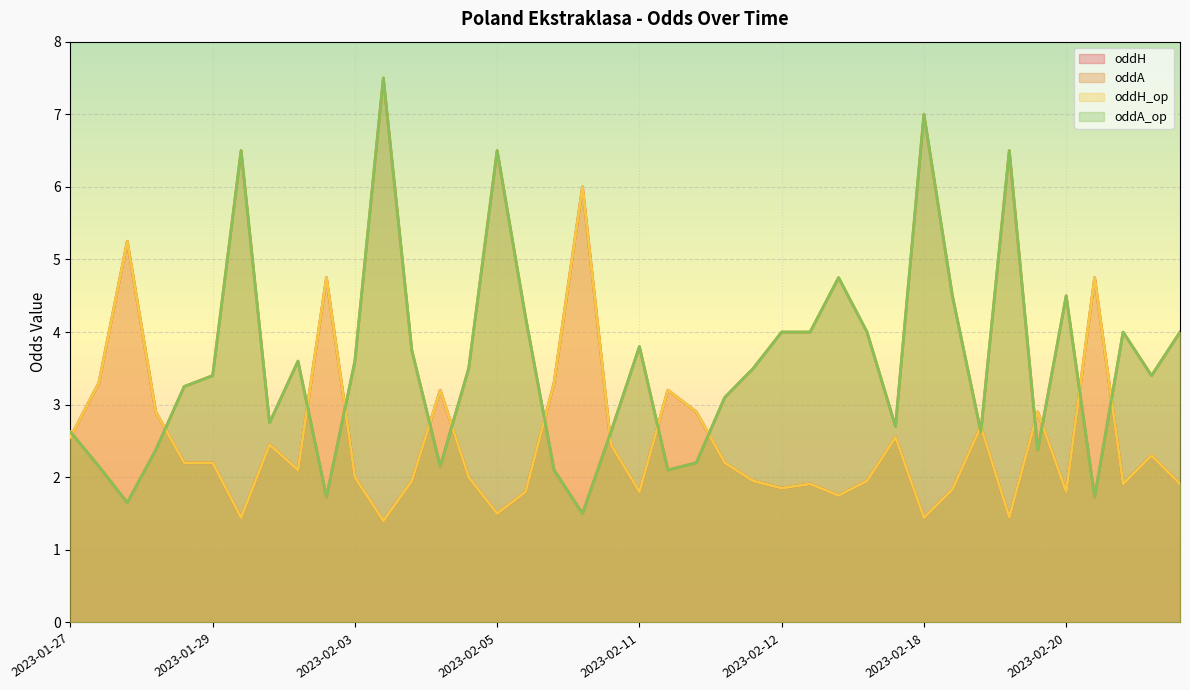

Reading left to right, transcribe all the data shown in this chart.

oddH: 2.5	3.3	5.2	2.9	2.2	2.2	1.4	2.5	2.1	4.8	2.0	1.4	1.9	3.2	2.0	1.5	1.8	3.3	6.0	2.5	1.8	3.2	2.9	2.2	1.9	1.9	1.9	1.8	1.9	2.5	1.4	1.8	2.7	1.4	2.9	1.8	4.8	1.9	2.3	1.9
oddA: 2.6	2.1	1.6	2.4	3.2	3.4	6.5	2.8	3.6	1.7	3.6	7.5	3.8	2.1	3.5	6.5	4.2	2.1	1.5	2.6	3.8	2.1	2.2	3.1	3.5	4.0	4.0	4.8	4.0	2.7	7.0	4.5	2.6	6.5	2.4	4.5	1.7	4.0	3.4	4.0
oddH_op: 2.5	3.3	5.2	2.9	2.2	2.2	1.4	2.5	2.1	4.8	2.0	1.4	1.9	3.2	2.0	1.5	1.8	3.3	6.0	2.5	1.8	3.2	2.9	2.2	1.9	1.9	1.9	1.8	1.9	2.5	1.4	1.8	2.7	1.4	2.9	1.8	4.8	1.9	2.3	1.9
oddA_op: 2.6	2.1	1.6	2.4	3.2	3.4	6.5	2.8	3.6	1.7	3.6	7.5	3.8	2.1	3.5	6.5	4.2	2.1	1.5	2.6	3.8	2.1	2.2	3.1	3.5	4.0	4.0	4.8	4.0	2.7	7.0	4.5	2.6	6.5	2.4	4.5	1.7	4.0	3.4	4.0